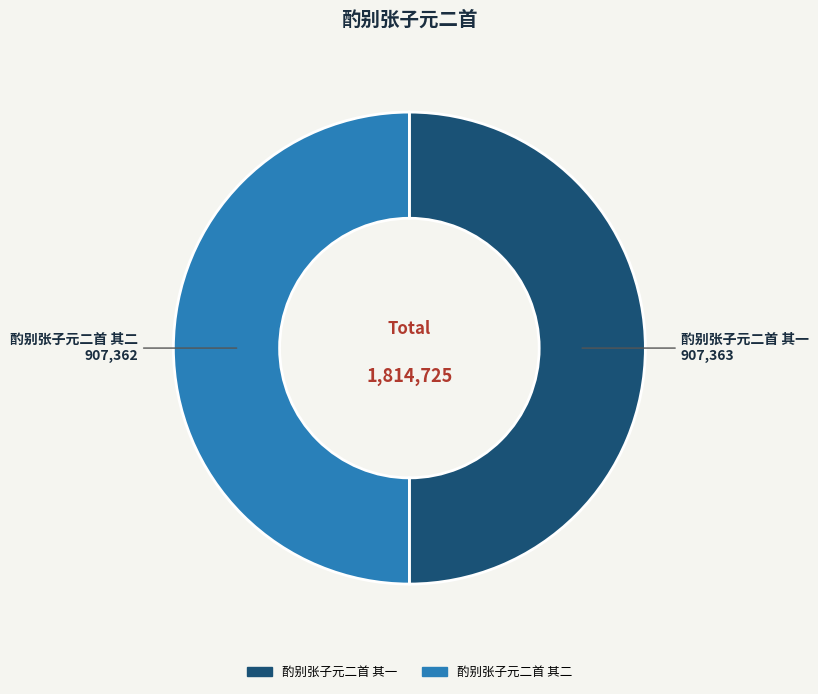

Approximately how many times larger is the value at 酌别张子元二首 其二 compared to 酌别张子元二首 其一?

1.0